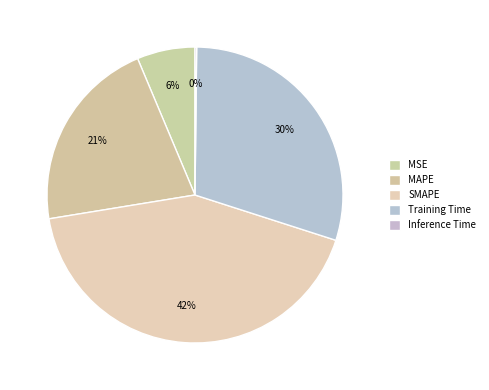

To the nearest percent, what is the average slice percentage?

20%